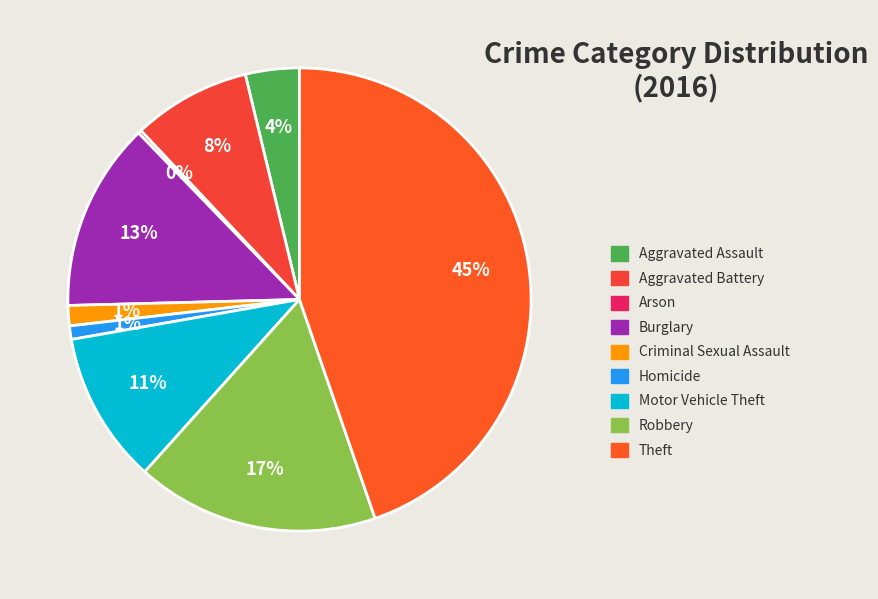

Does Burglary account for over 50% of the chart?

No